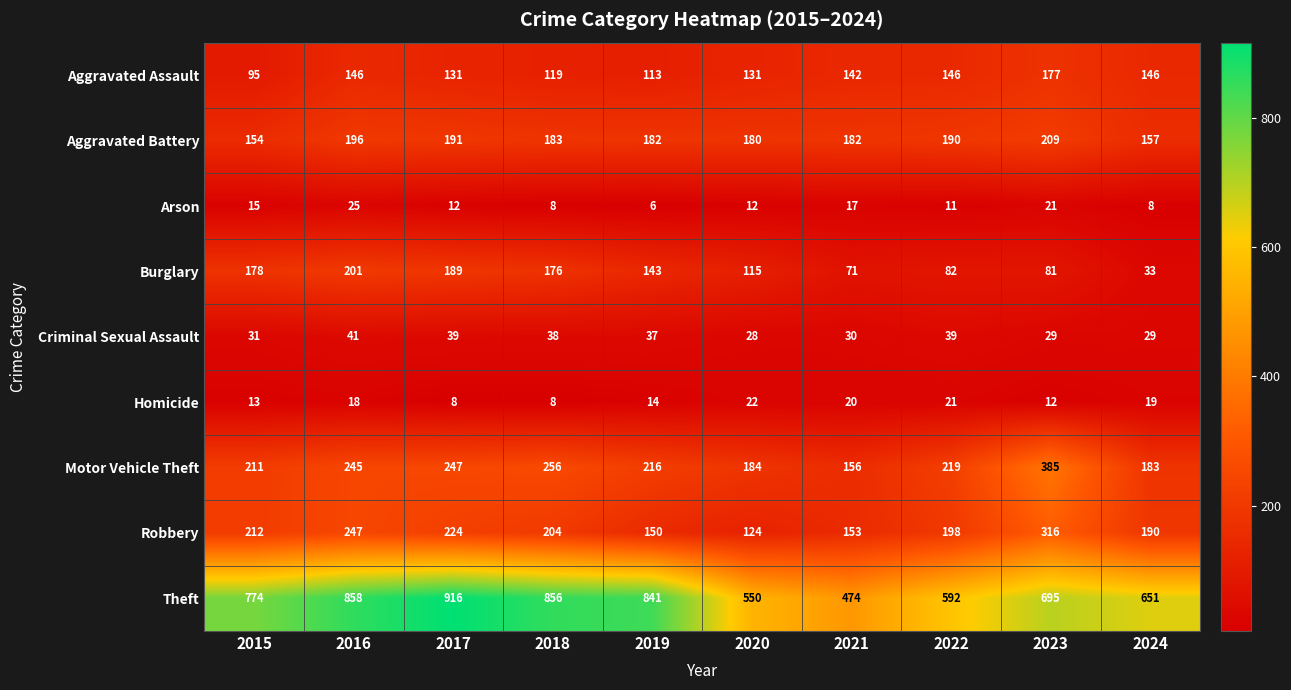

At which label does Robbery first exceed 204?

2015